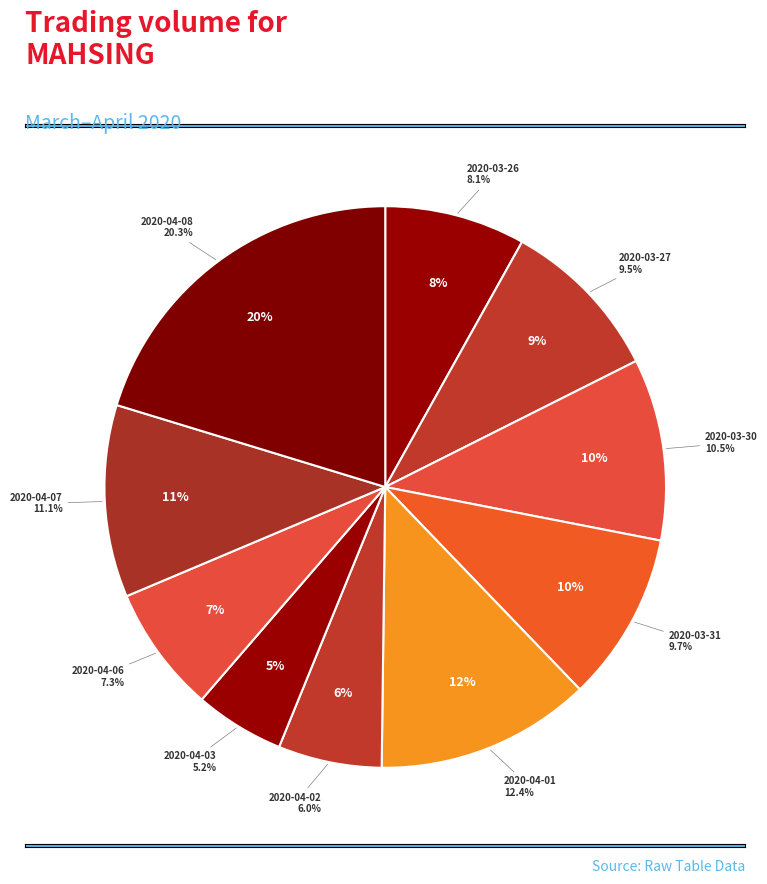

To the nearest percent, what is the difference between the largest and smallest slice percentages?

15%